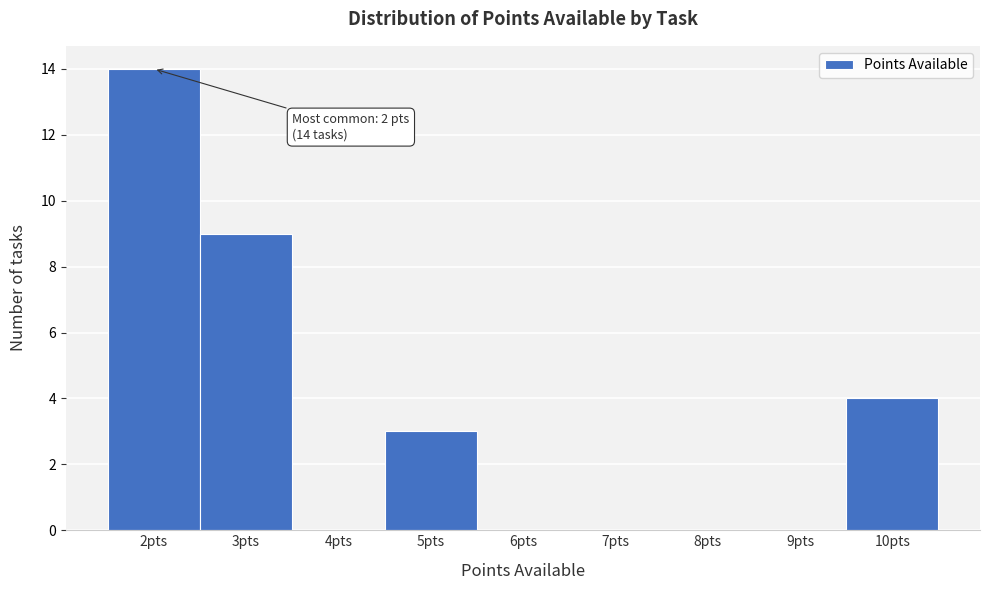

Which range on the x-axis has the tallest bar?

1.5 to 2.5